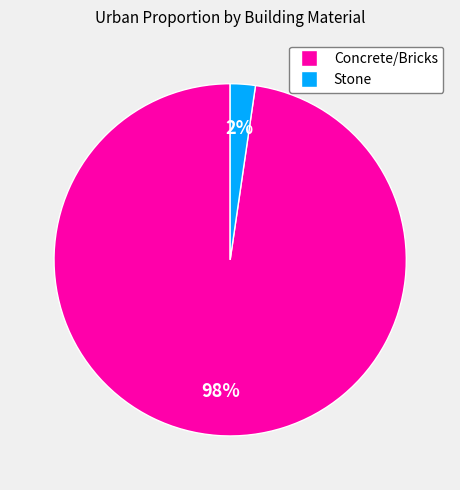

How many segments does this pie chart have?

2